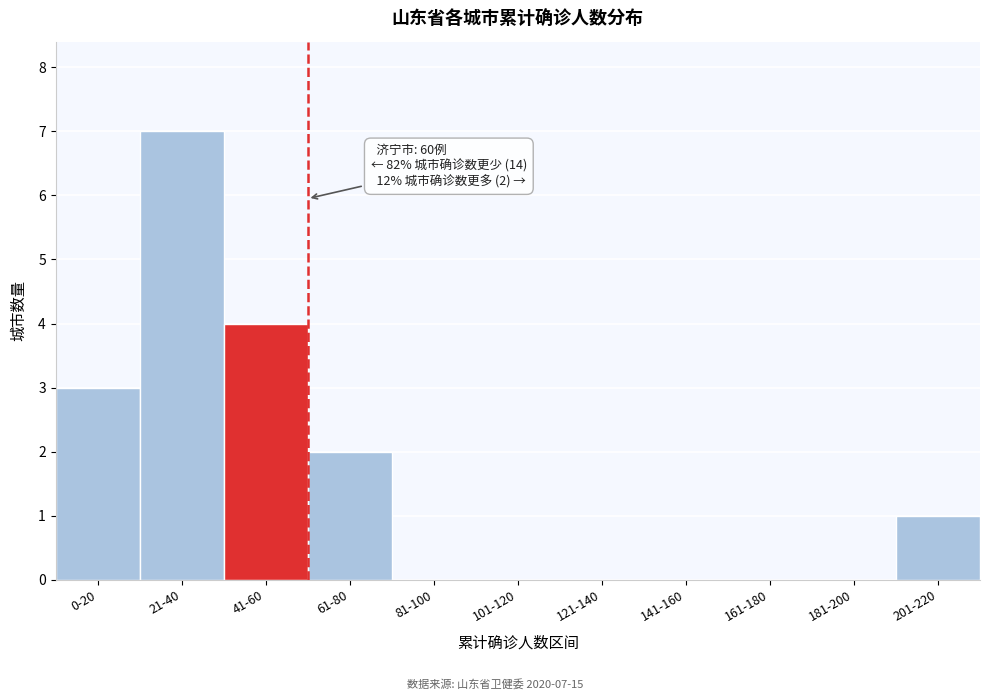

Reading left to right, extract all data points from this chart.

0-20=3	21-40=7	41-60=4	61-80=2	81-100=0	101-120=0	121-140=0	141-160=0	161-180=0	181-200=0	201-220=1